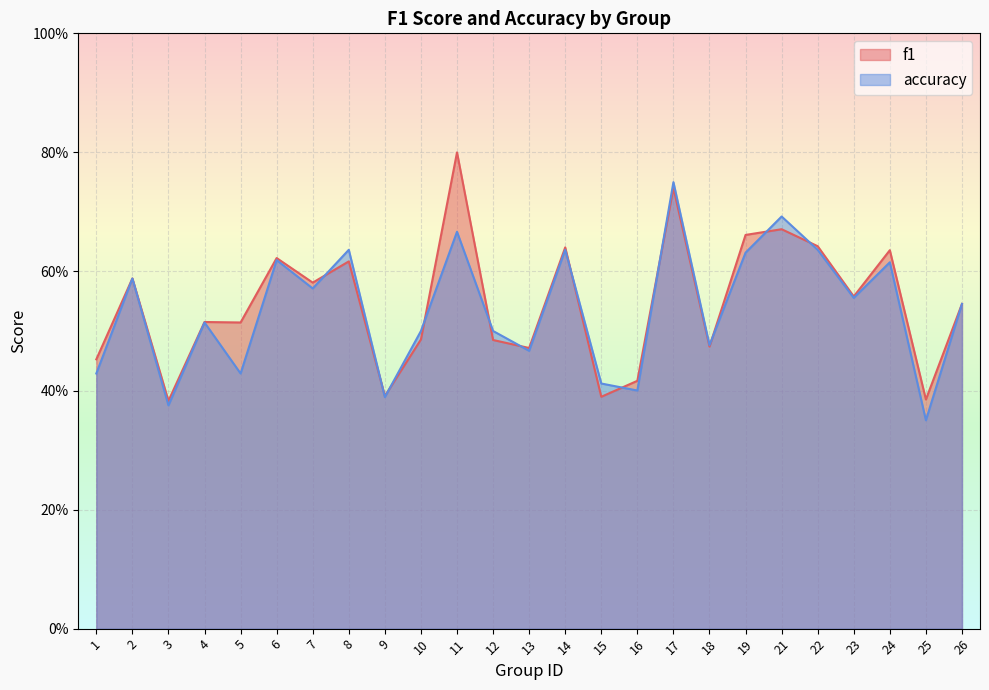

The f1 series shows 0.5 at 12. True or false?

True